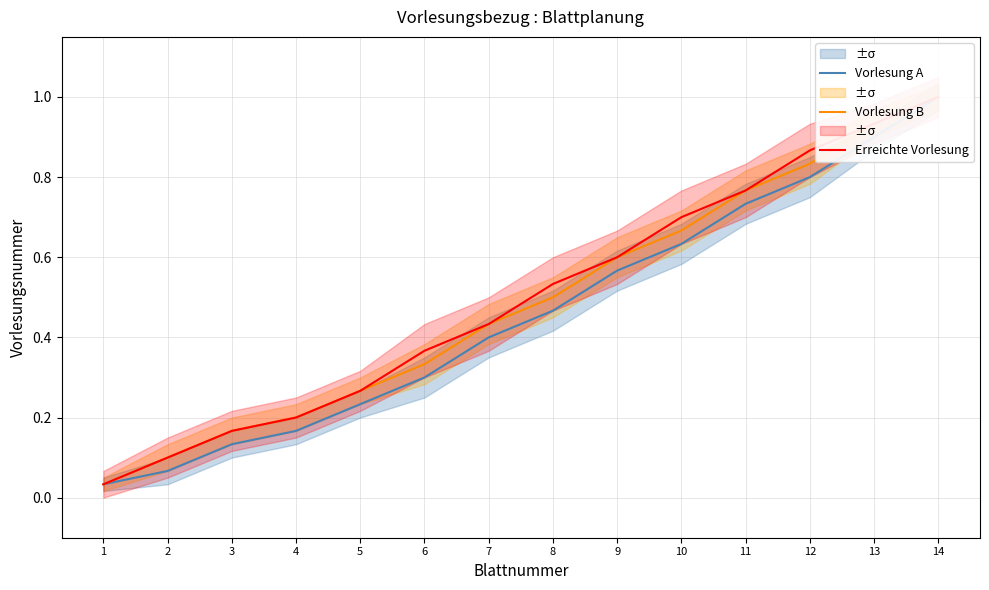

True or false: Vorlesung B has more than 1 points higher than both neighbors.

False